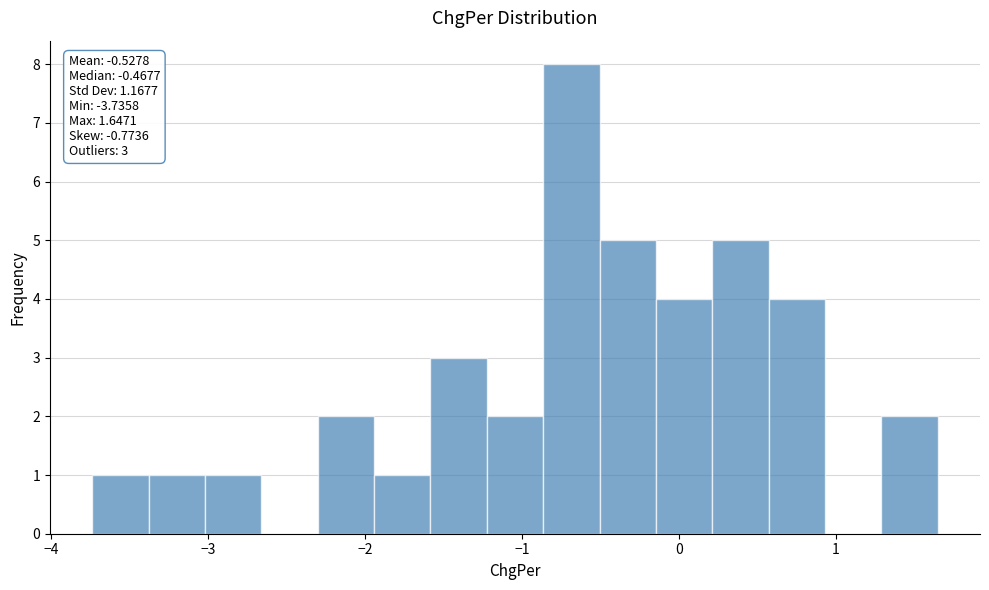

Around what value on the x-axis is the tallest bar? Give the approximate position of its centre, as read against the axis.

-0.7